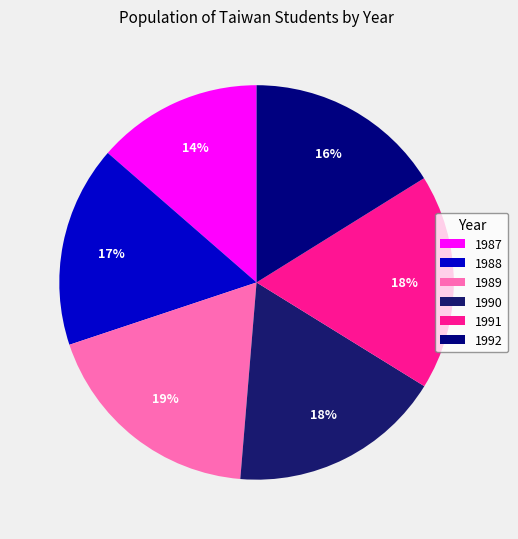

Approximately how many times larger is the value at 1991 compared to 1987?

1.3